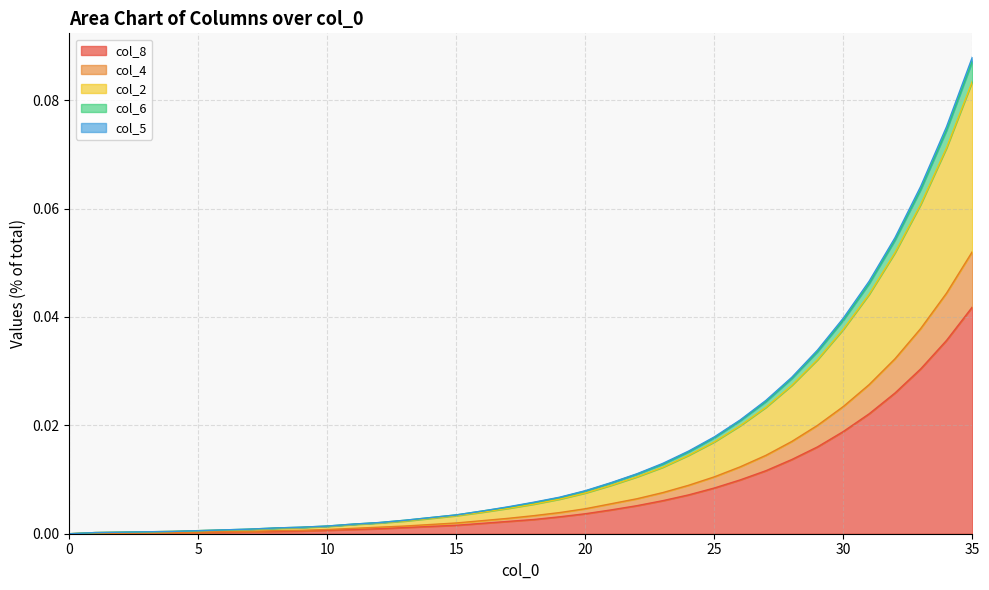

True or false: col_6 has a value of 0.0 at 8.

True